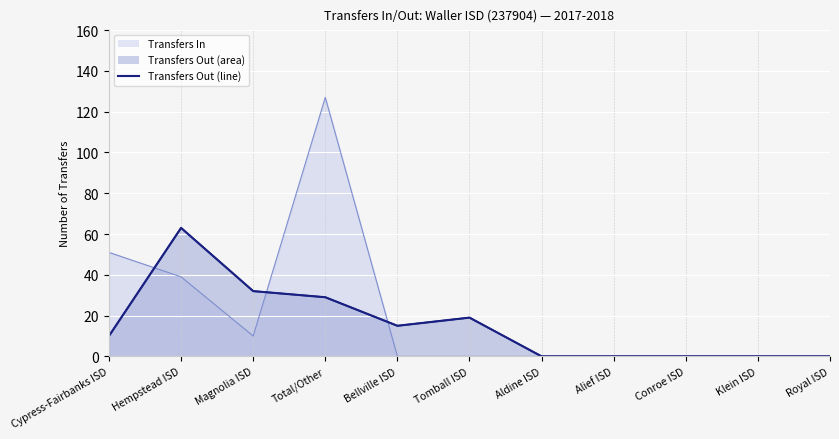

At which category does the data reach its first local peak?

Hempstead ISD